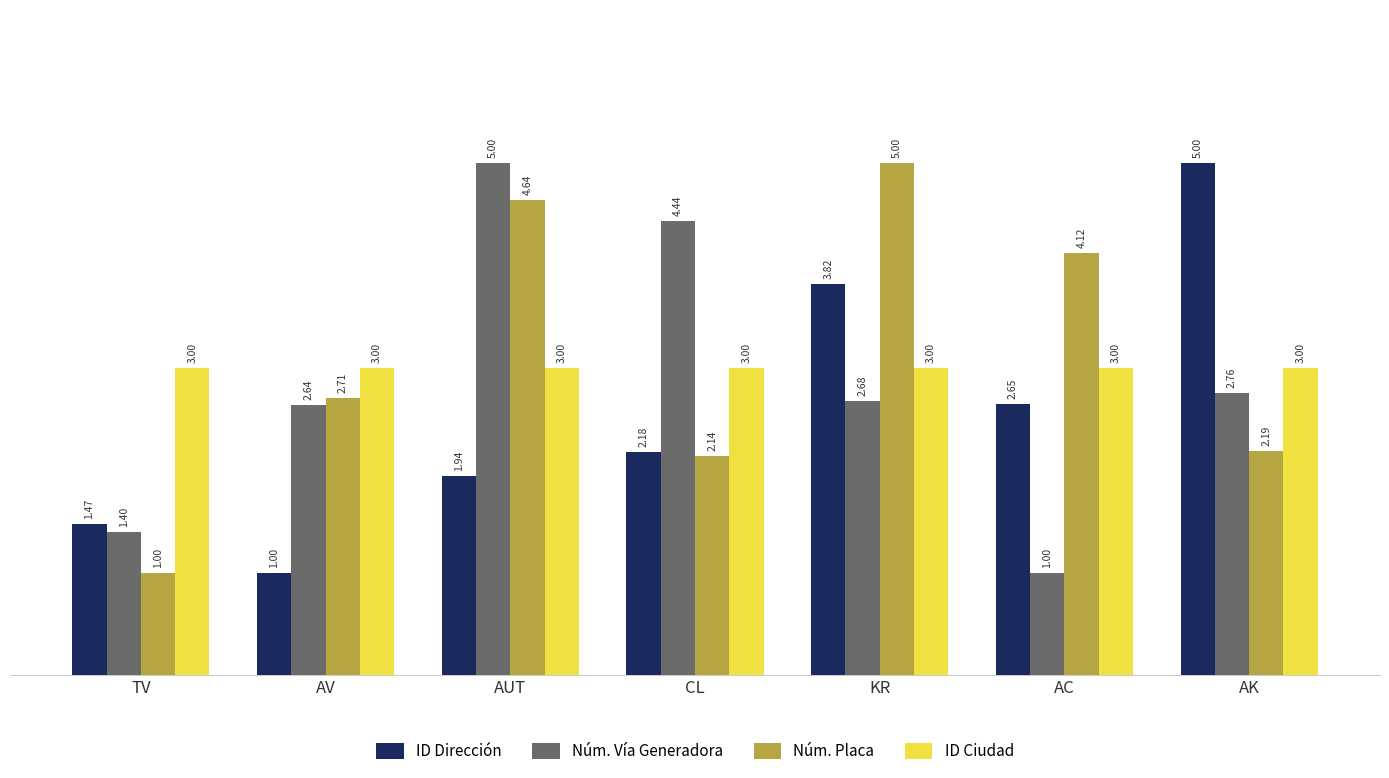

Which series changed the most between AV and AUT?

Núm. Vía Generadora